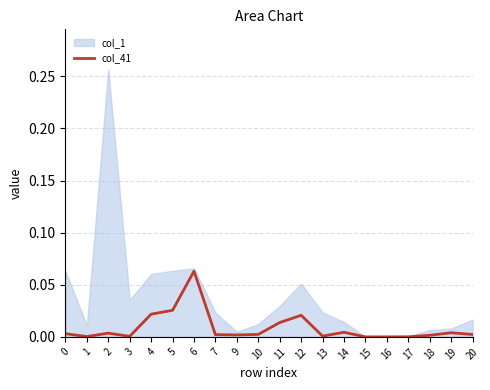

Where is the data nearest to the value 0?

16